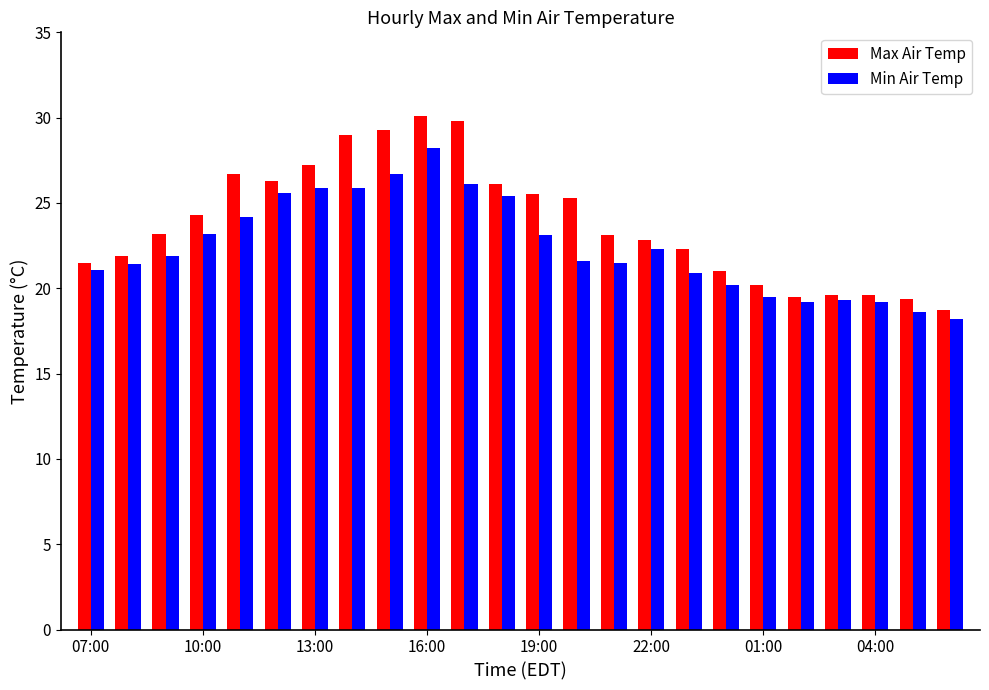

What is the difference between the second highest and second lowest values in the Min Air Temp series?

8.1